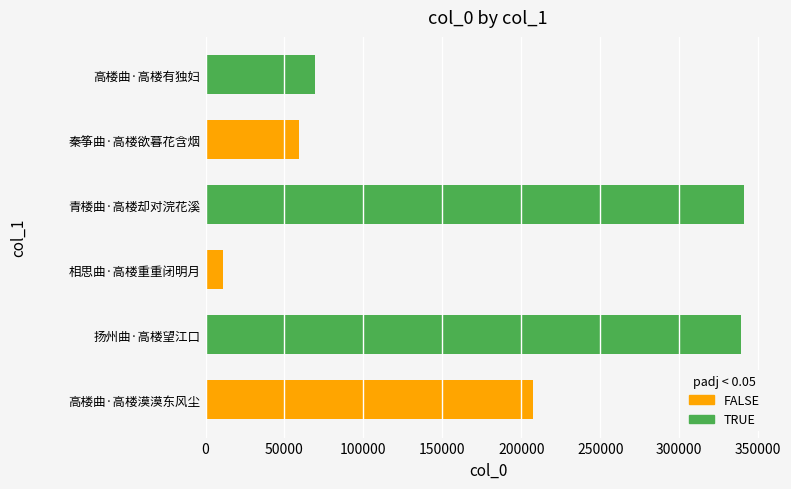

At which label does the data first exceed 207388?

扬州曲·高楼望江口